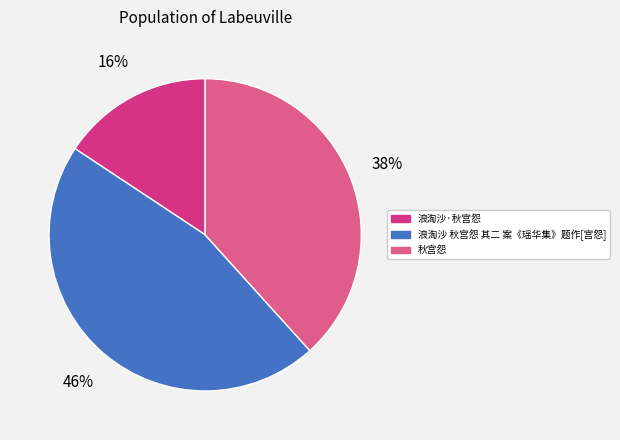

Which slice is the largest?

浪淘沙 秋宫怨 其二 案《瑶华集》题作[宫怨]